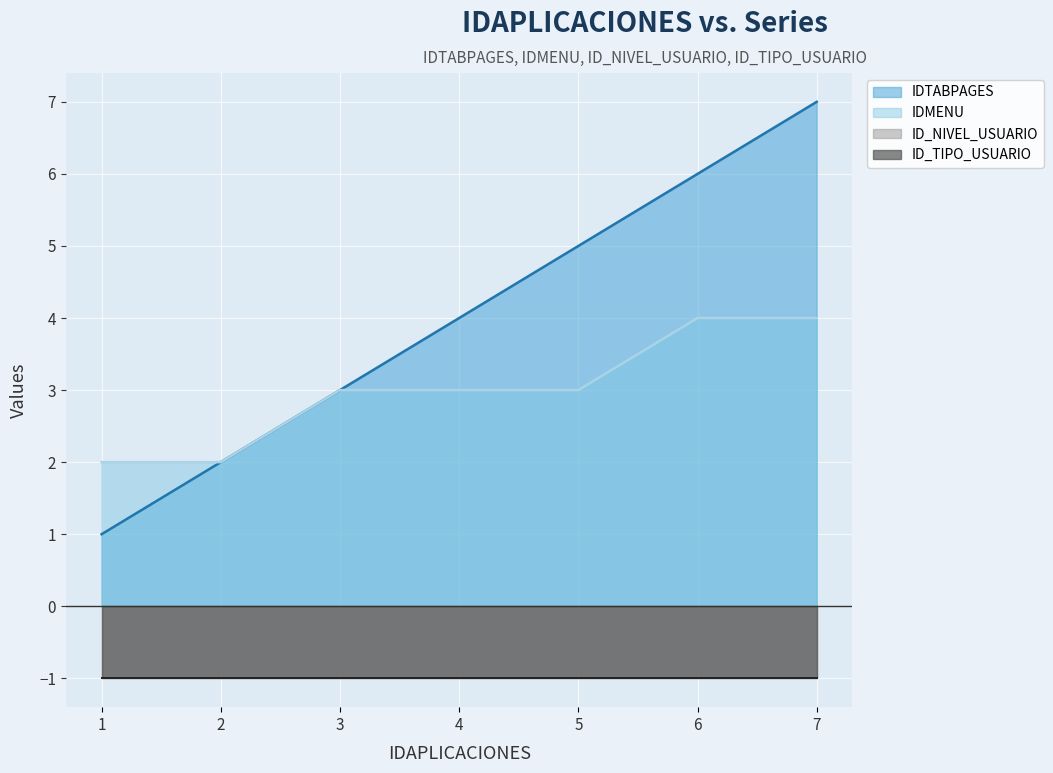

At which label does IDTABPAGES first exceed 4?

5